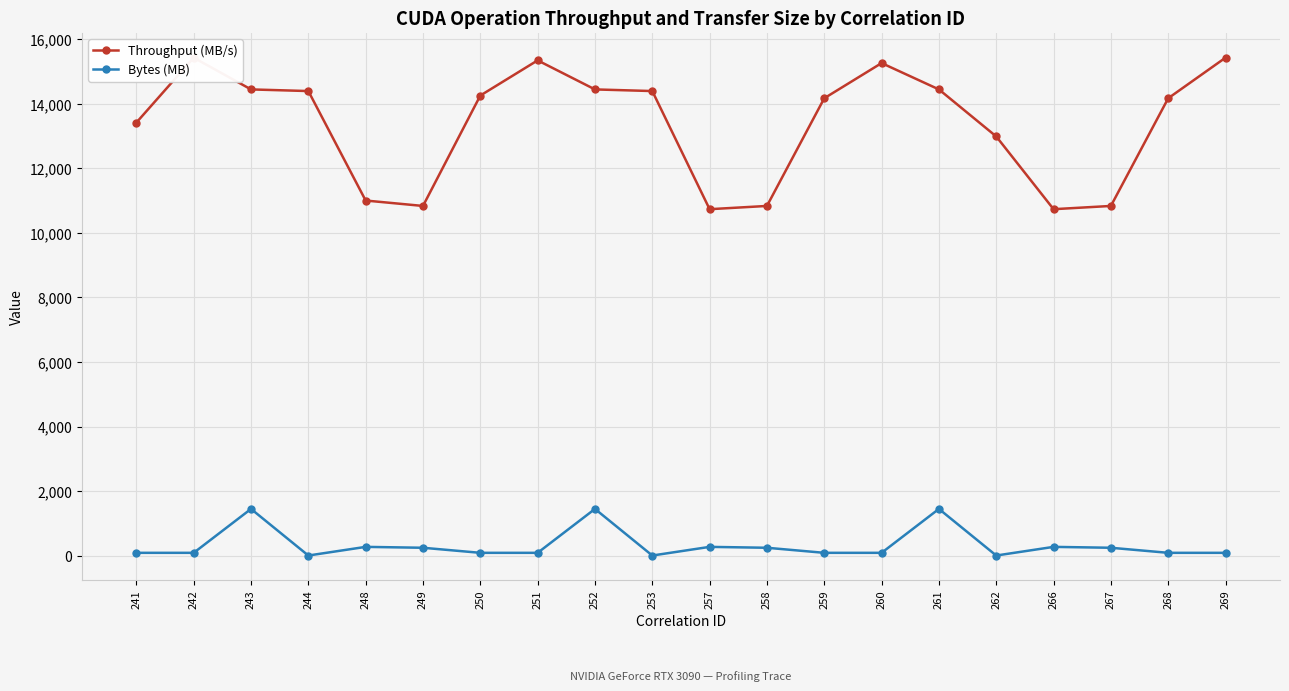

Where does the Throughput (MB/s) series first go above 14260?

242